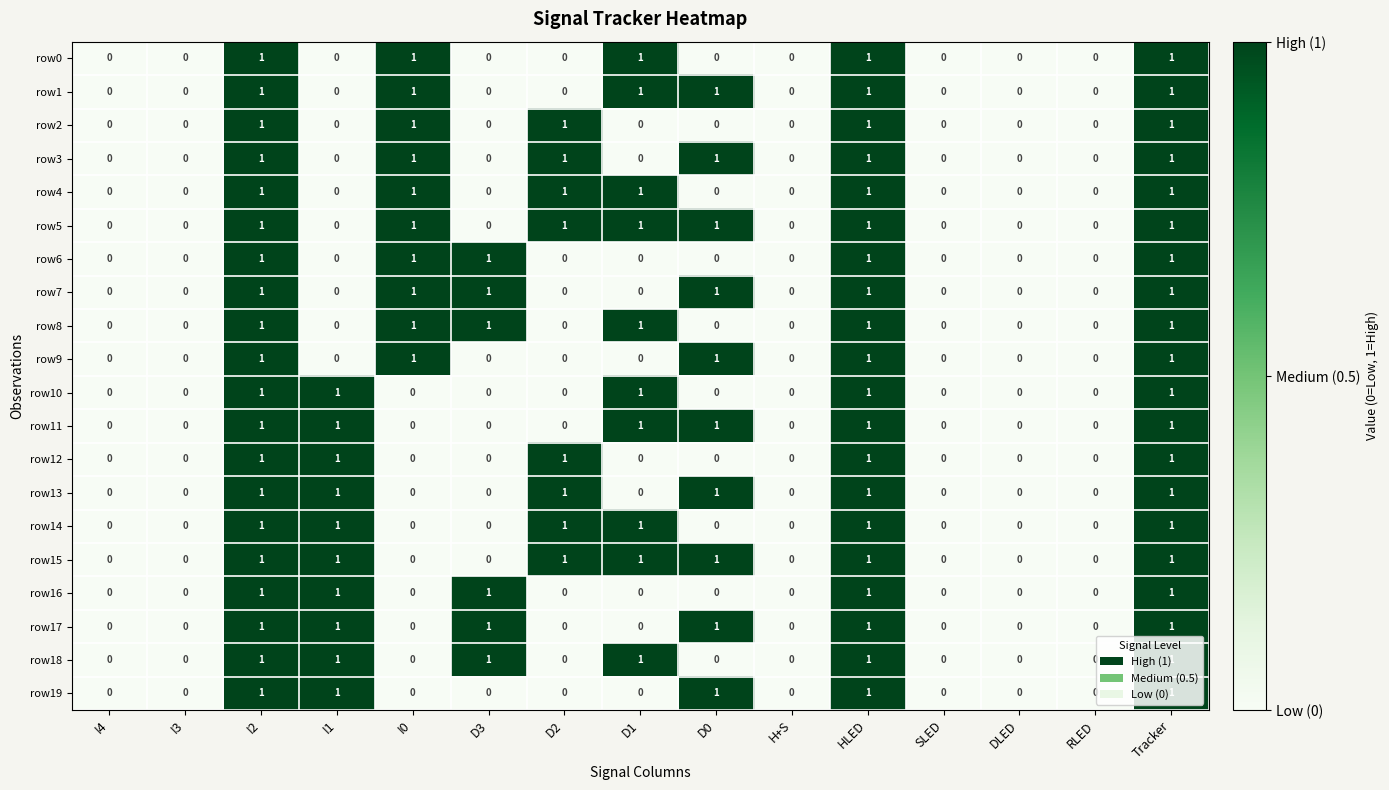

Is the value of row19 at I4 greater than the value of row18 at HLED?

No